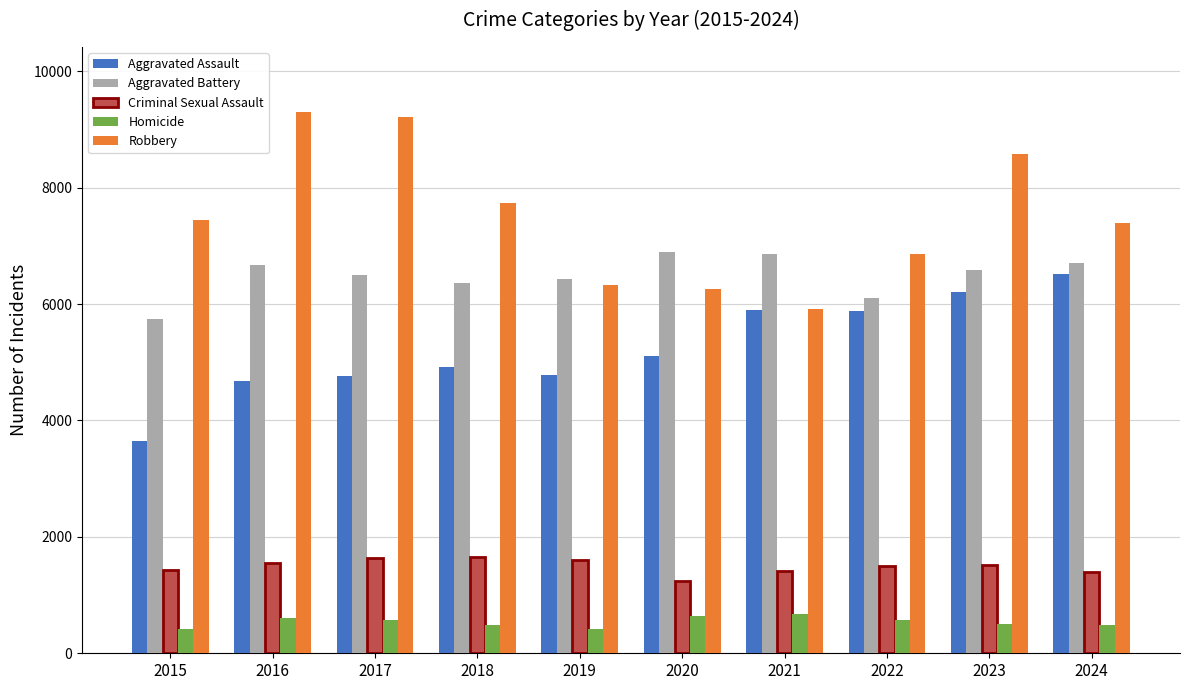

What is the value of the Aggravated Battery bar at the 8th from the left?

6110